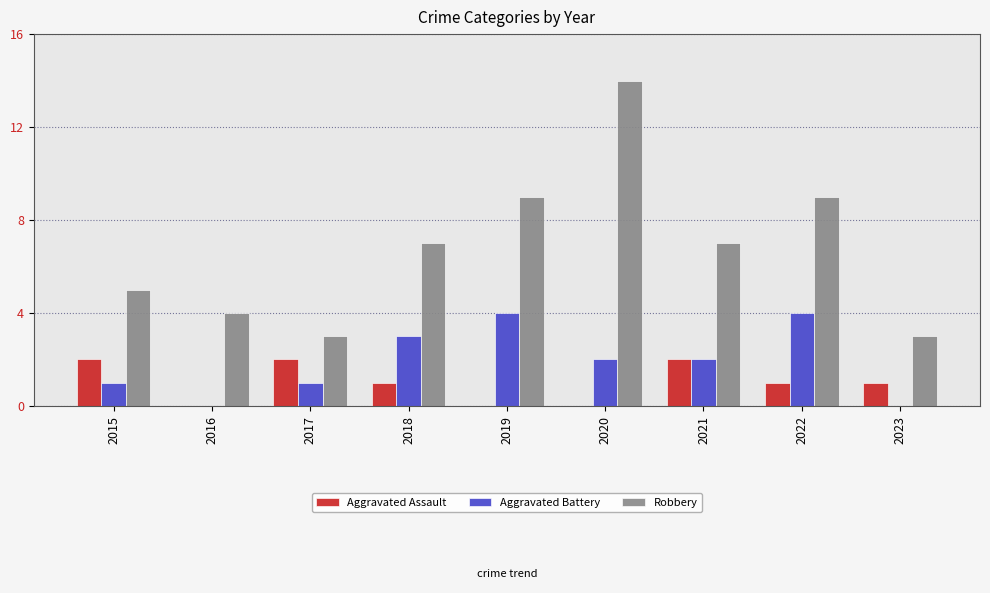

Reading left to right, list all the values displayed in this chart.

Aggravated Assault: 2015=2	2016=0	2017=2	2018=1	2019=0	2020=0	2021=2	2022=1	2023=1
Aggravated Battery: 2015=1	2016=0	2017=1	2018=3	2019=4	2020=2	2021=2	2022=4	2023=0
Robbery: 2015=5	2016=4	2017=3	2018=7	2019=9	2020=14	2021=7	2022=9	2023=3